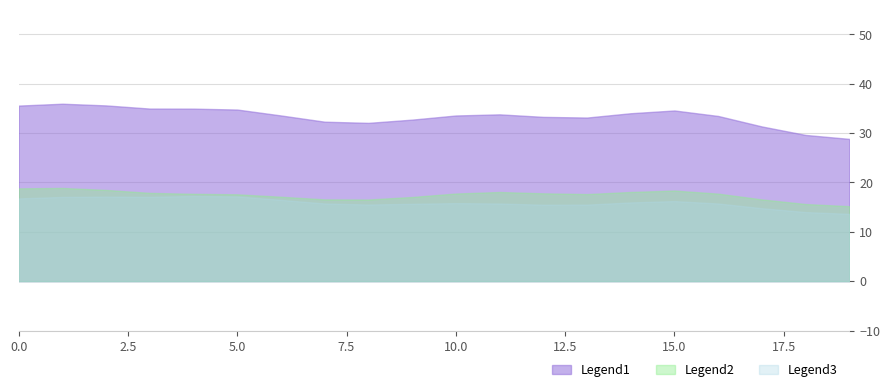

How many data points does each series have?

20